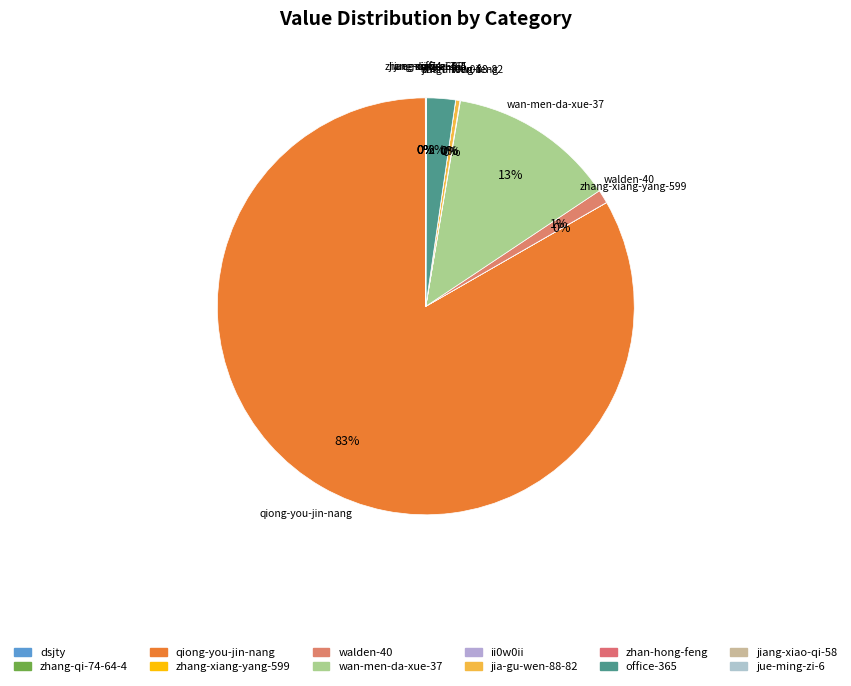

Rank the categories by value from highest to lowest.

qiong-you-jin-nang, wan-men-da-xue-37, office-365, walden-40, jia-gu-wen-88-82, ii0w0ii, zhang-qi-74-64-4, jue-ming-zi-6, zhang-xiang-yang-599, dsjty, jiang-xiao-qi-58, zhan-hong-feng